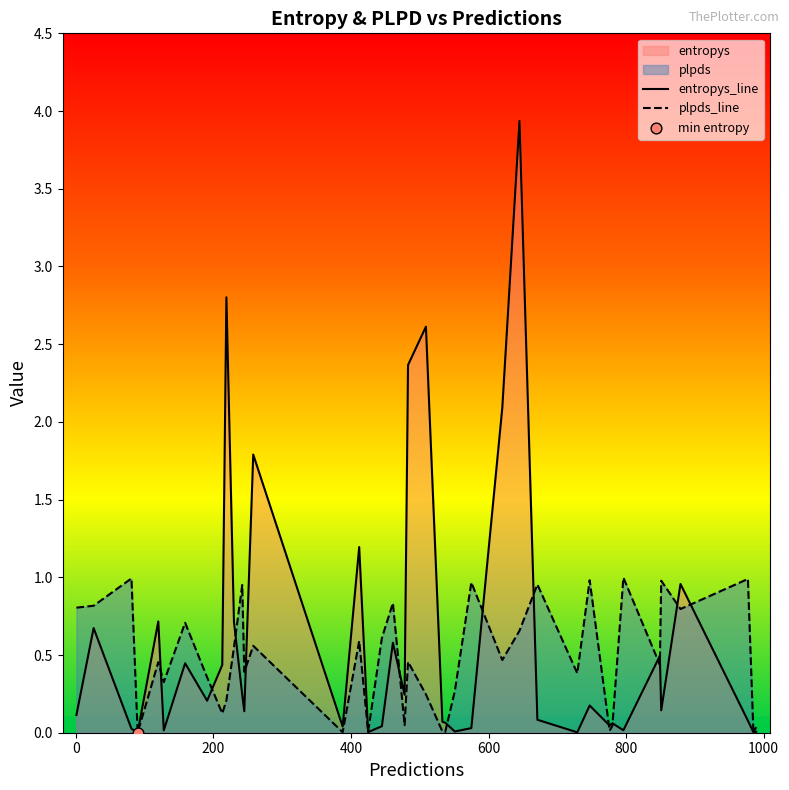

At how many categories does at least one series exceed 0?

40